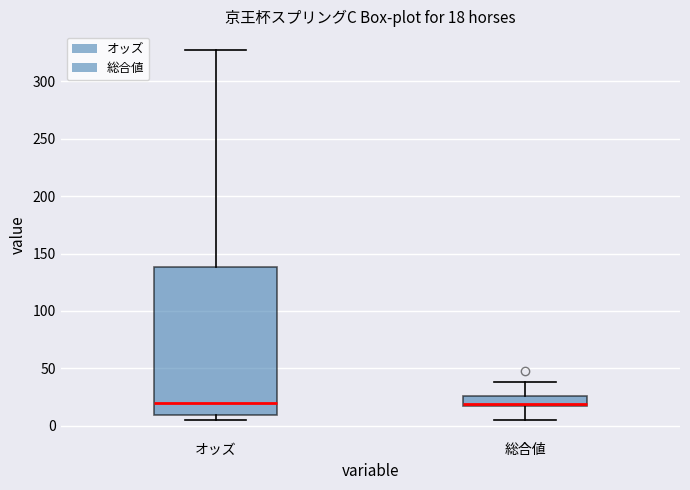

Comparing the boxes themselves (not the whiskers), which one is the tallest?

オッズ